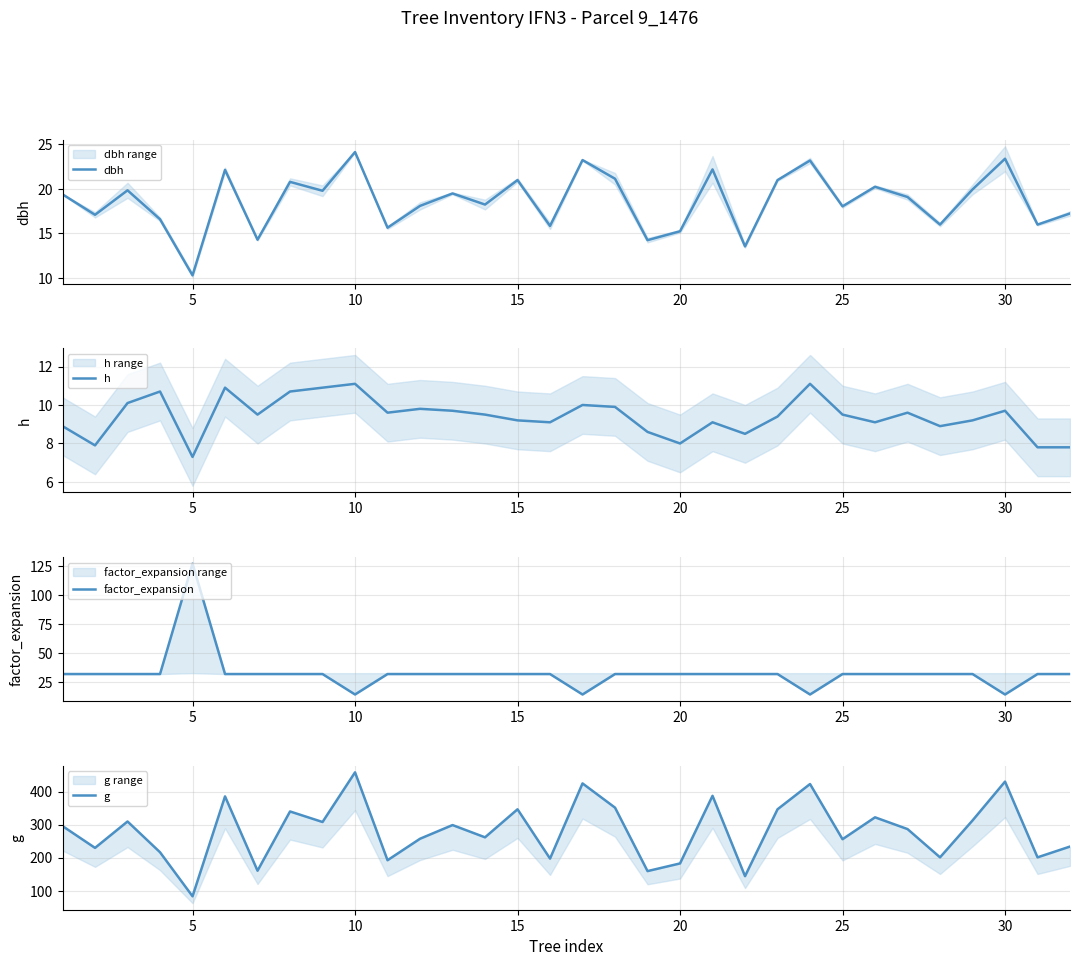

What is the highest value of the h series?

11.1